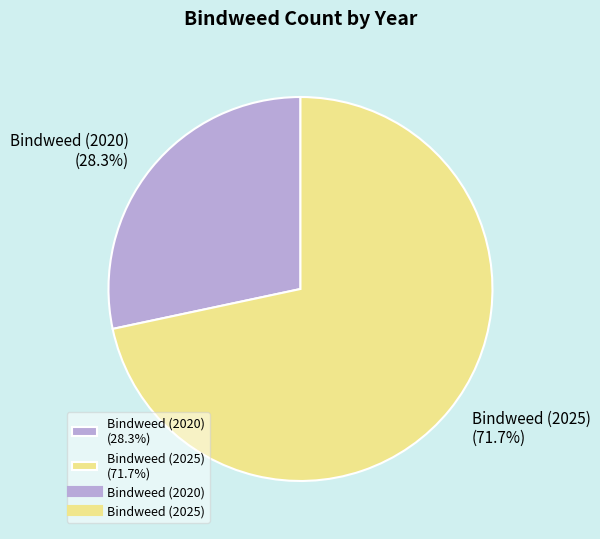

Which category has the biggest portion of the pie?

Bindweed (2025)